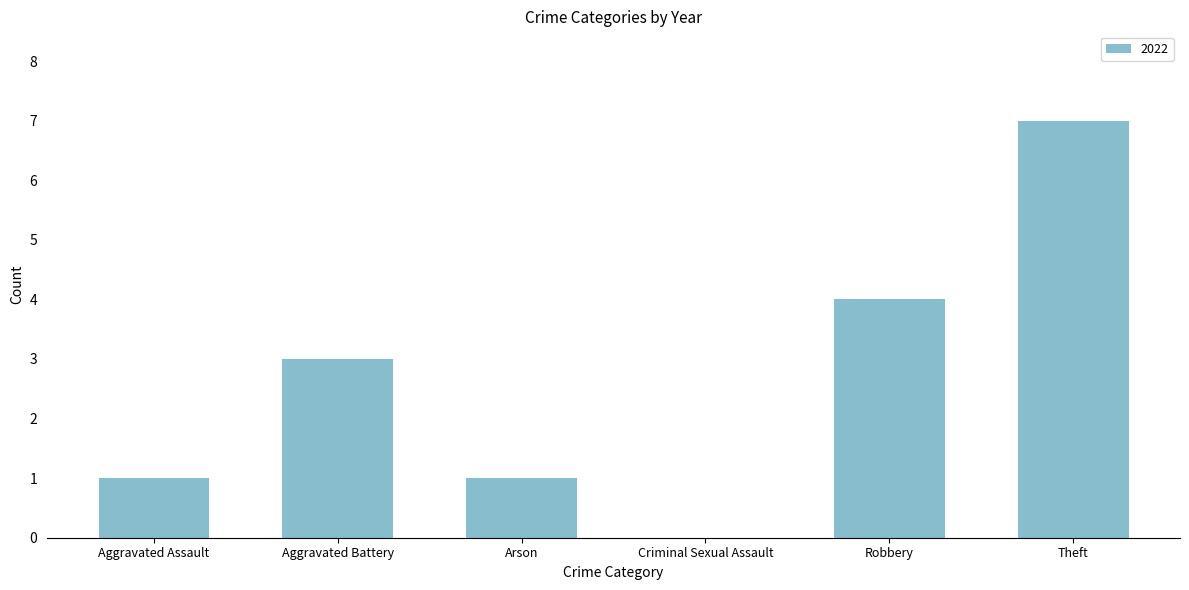

Which has a higher value, Aggravated Battery or Aggravated Assault?

Aggravated Battery